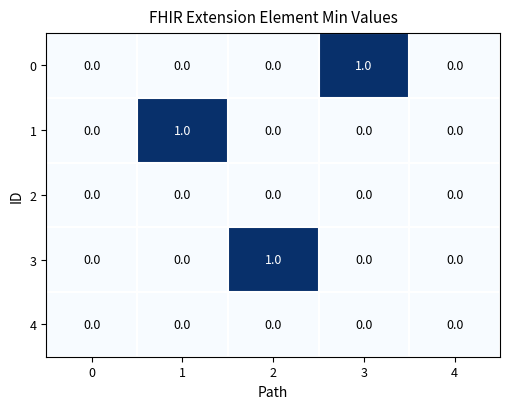

Count the number of categories in the chart.

5